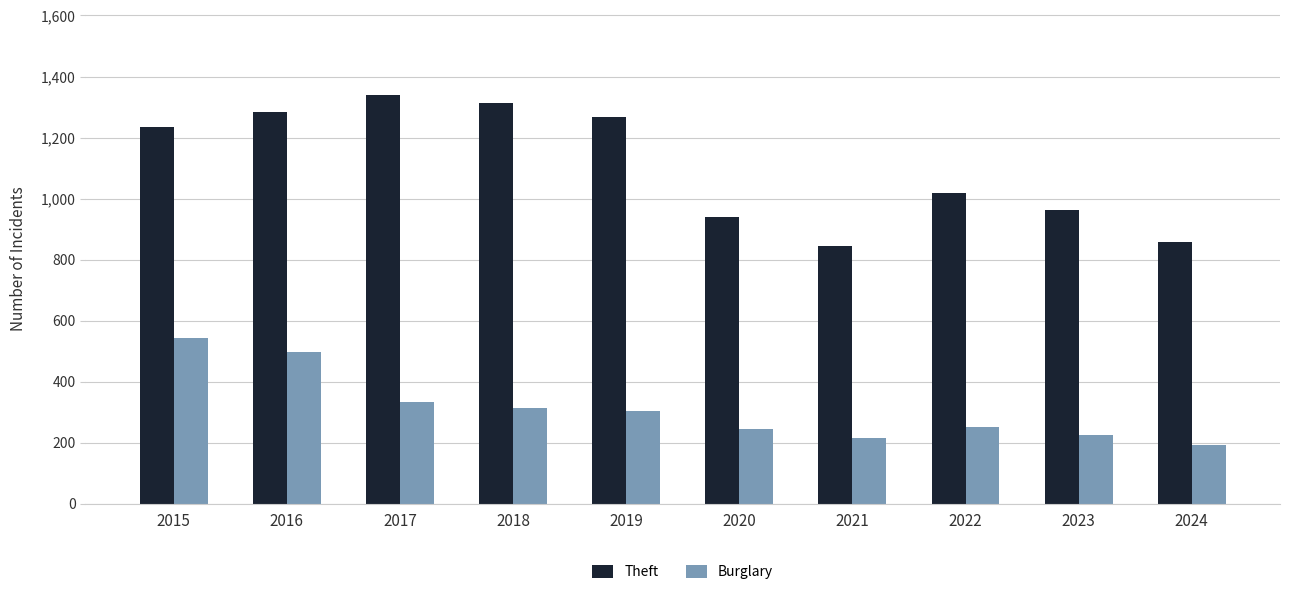

List the series in order of their peak value, highest first.

Theft, Burglary